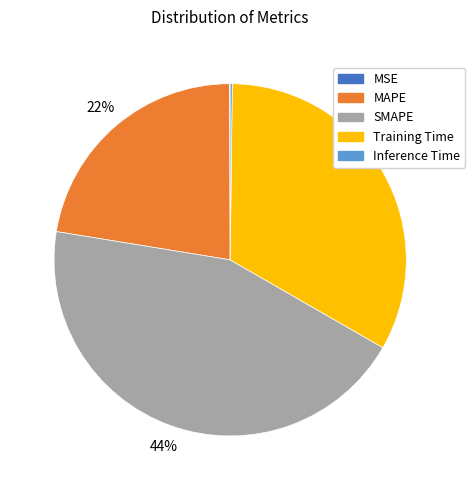

To the nearest percent, what portion does Training Time represent?

33%